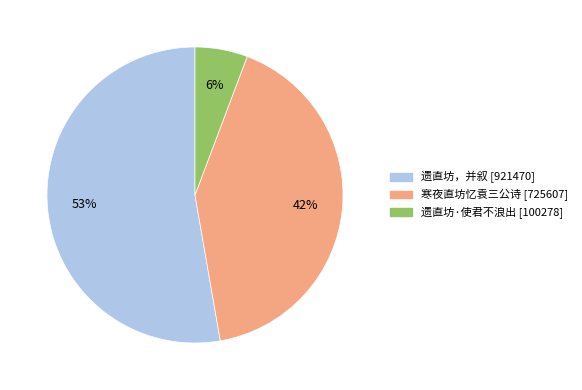

Count the number of slices in the pie.

3